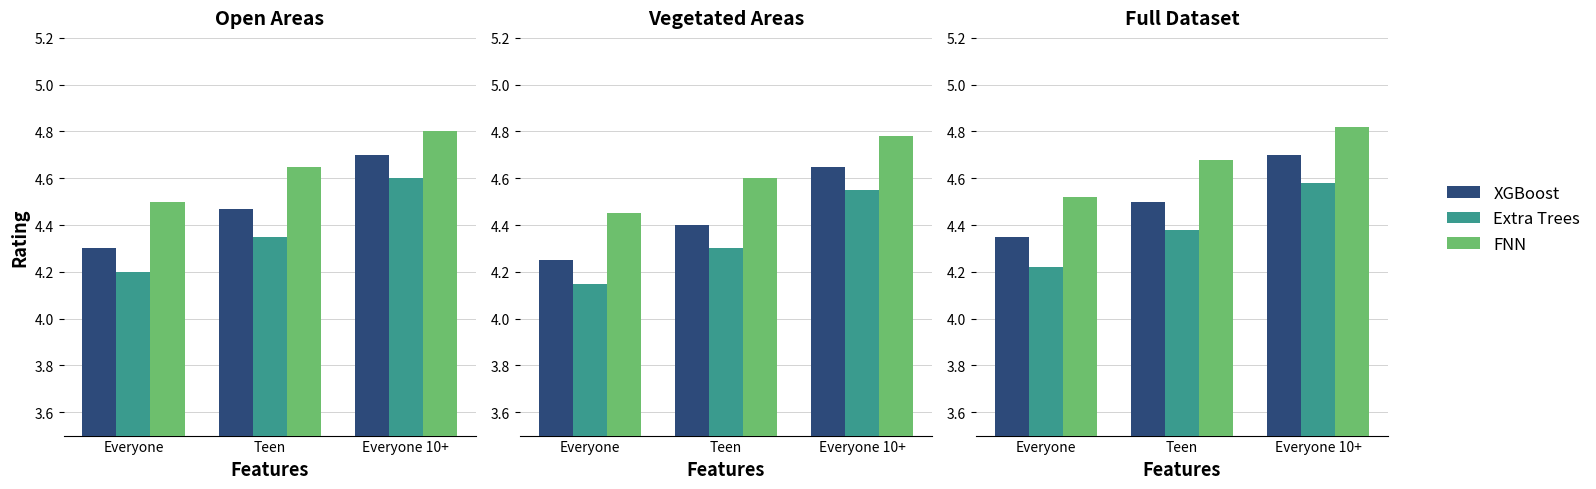

Is it true that XGBoost equals 1.8 at Everyone 10+?

False